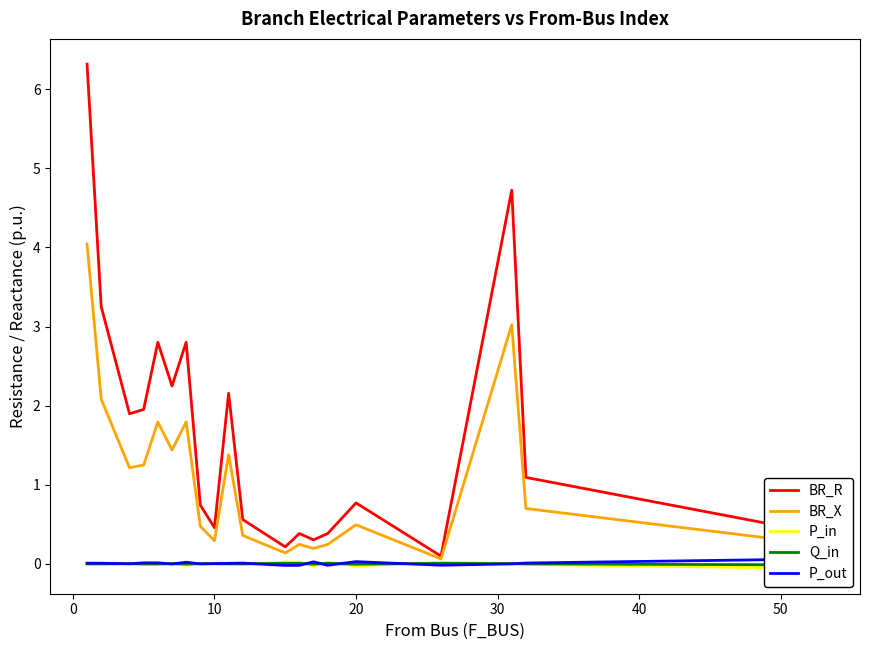

What is the difference between the second highest and minimum values in the BR_R series?

4.6